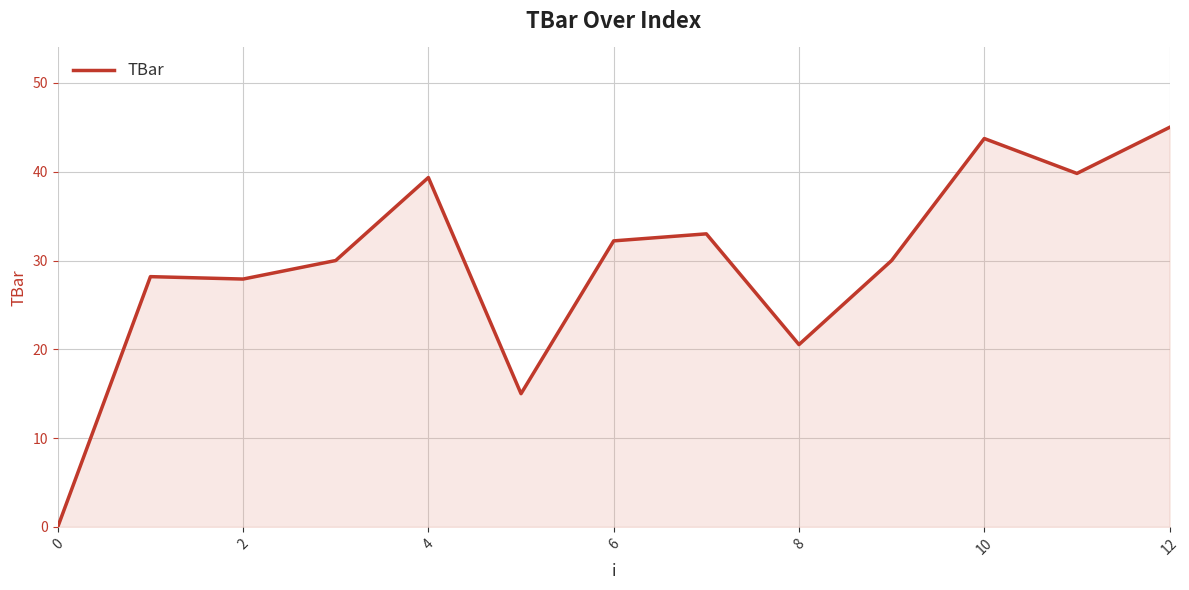

What is the difference between the maximum and minimum values?

45.0